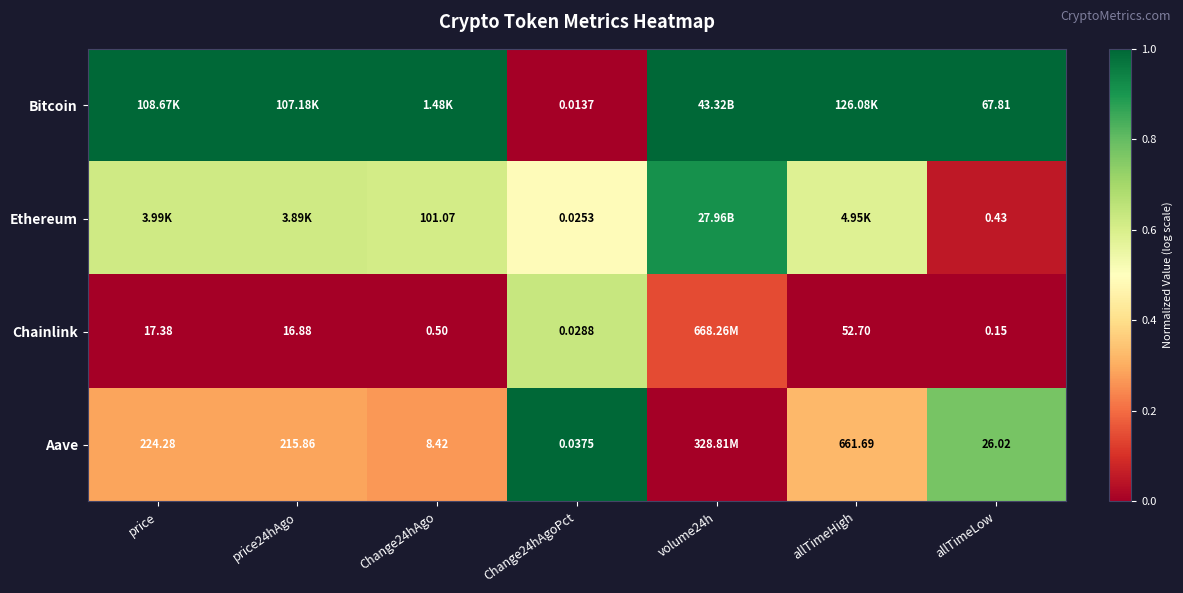

At Change24hAgoPct, list the series in order from smallest to largest.

Bitcoin, Ethereum, Chainlink, Aave